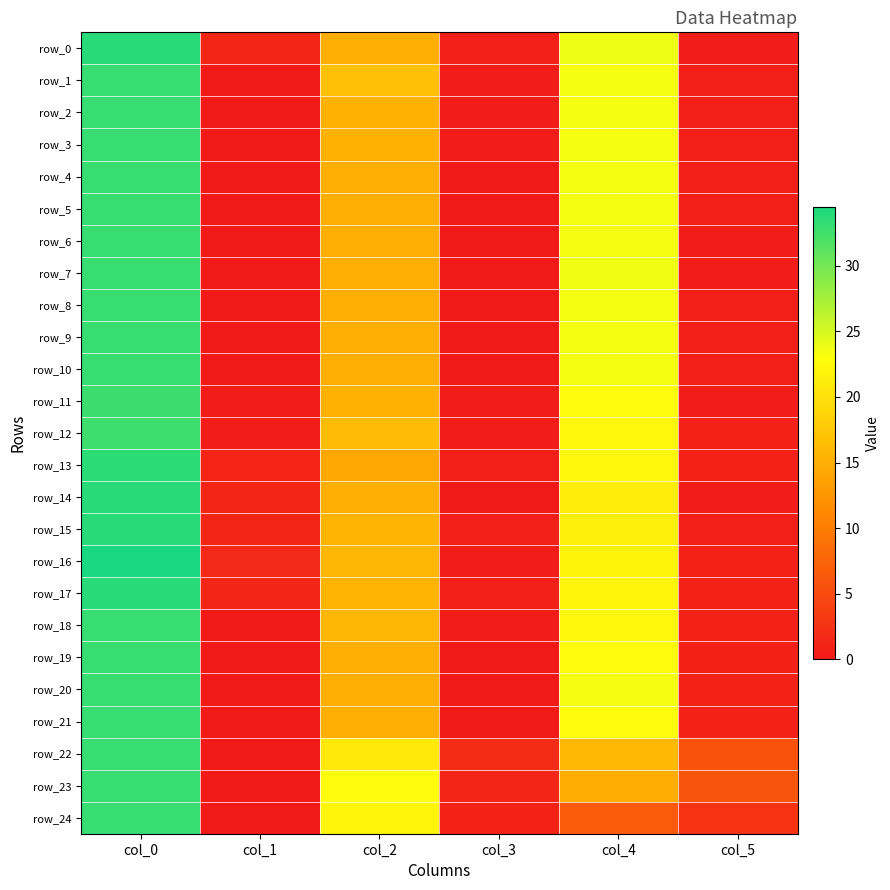

Which series has the largest total across all categories?

row_23